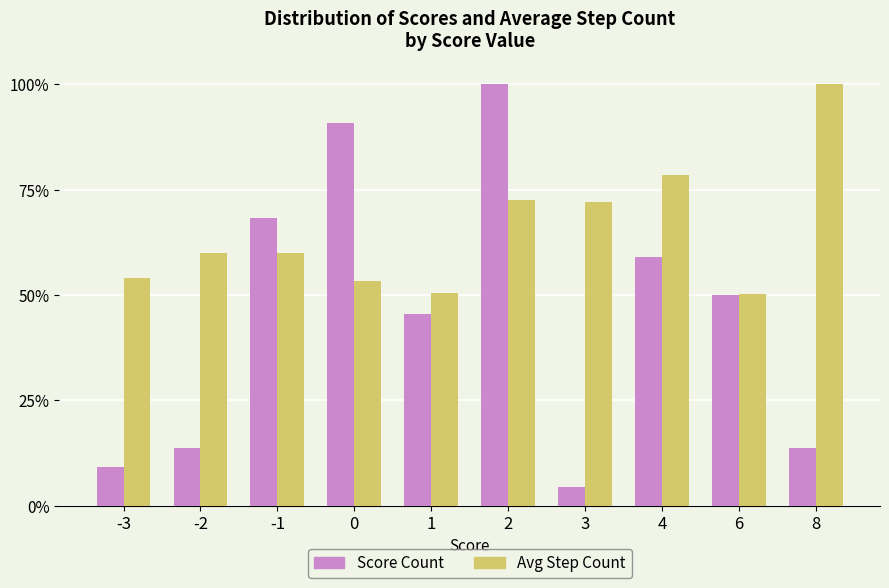

What is the average value of the Score Count series?

0.5